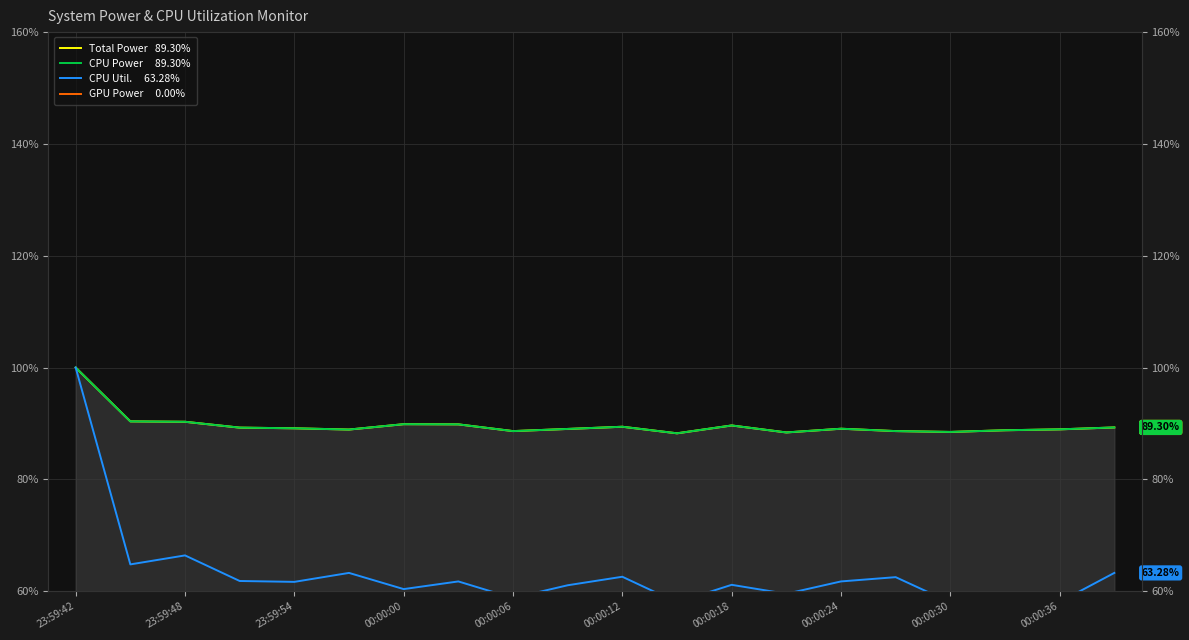

What is the average value of the CPU Util.     63.28% series?

63.2